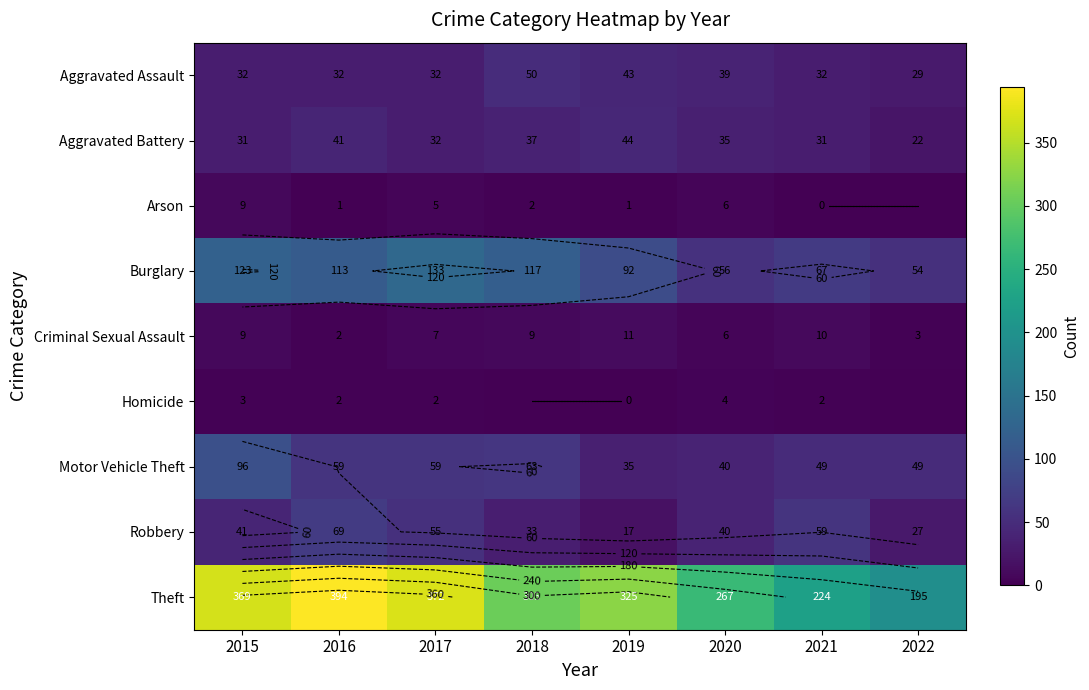

Where is Burglary nearest to the value 93?

2019